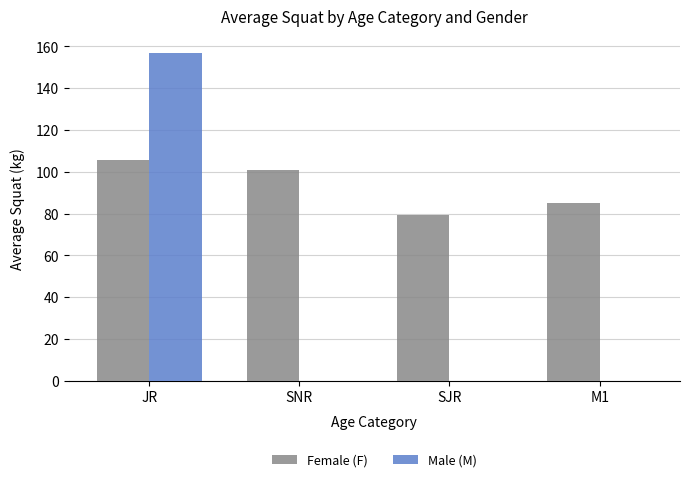

At which category does the chart reach its peak across all series?

JR